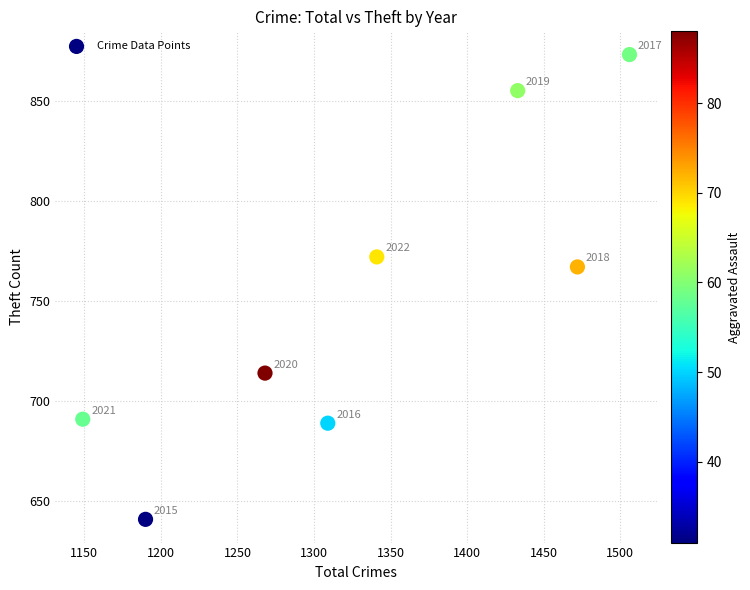

What Y value in the scatter plot is closest to 757?

767